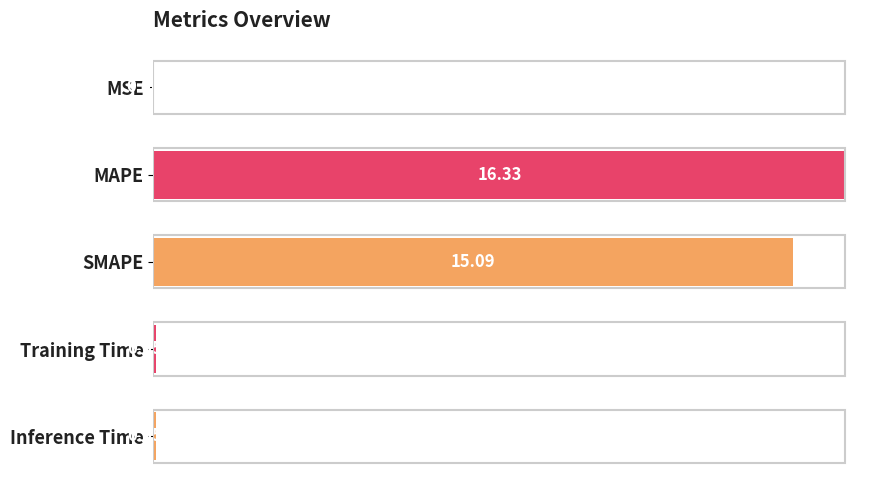

Are the bars horizontal?

Yes